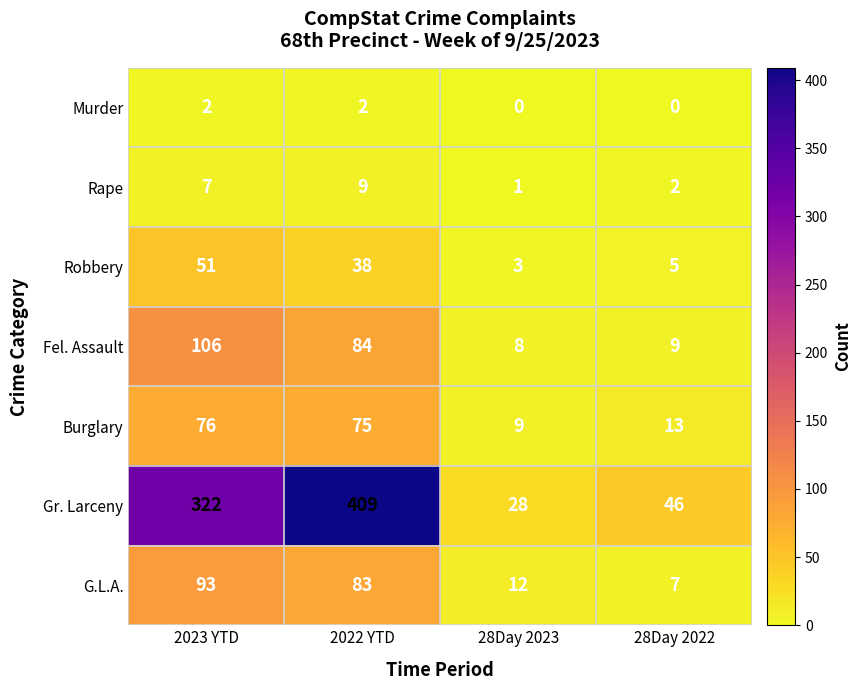

Which series has the largest range (max minus min)?

Gr. Larceny